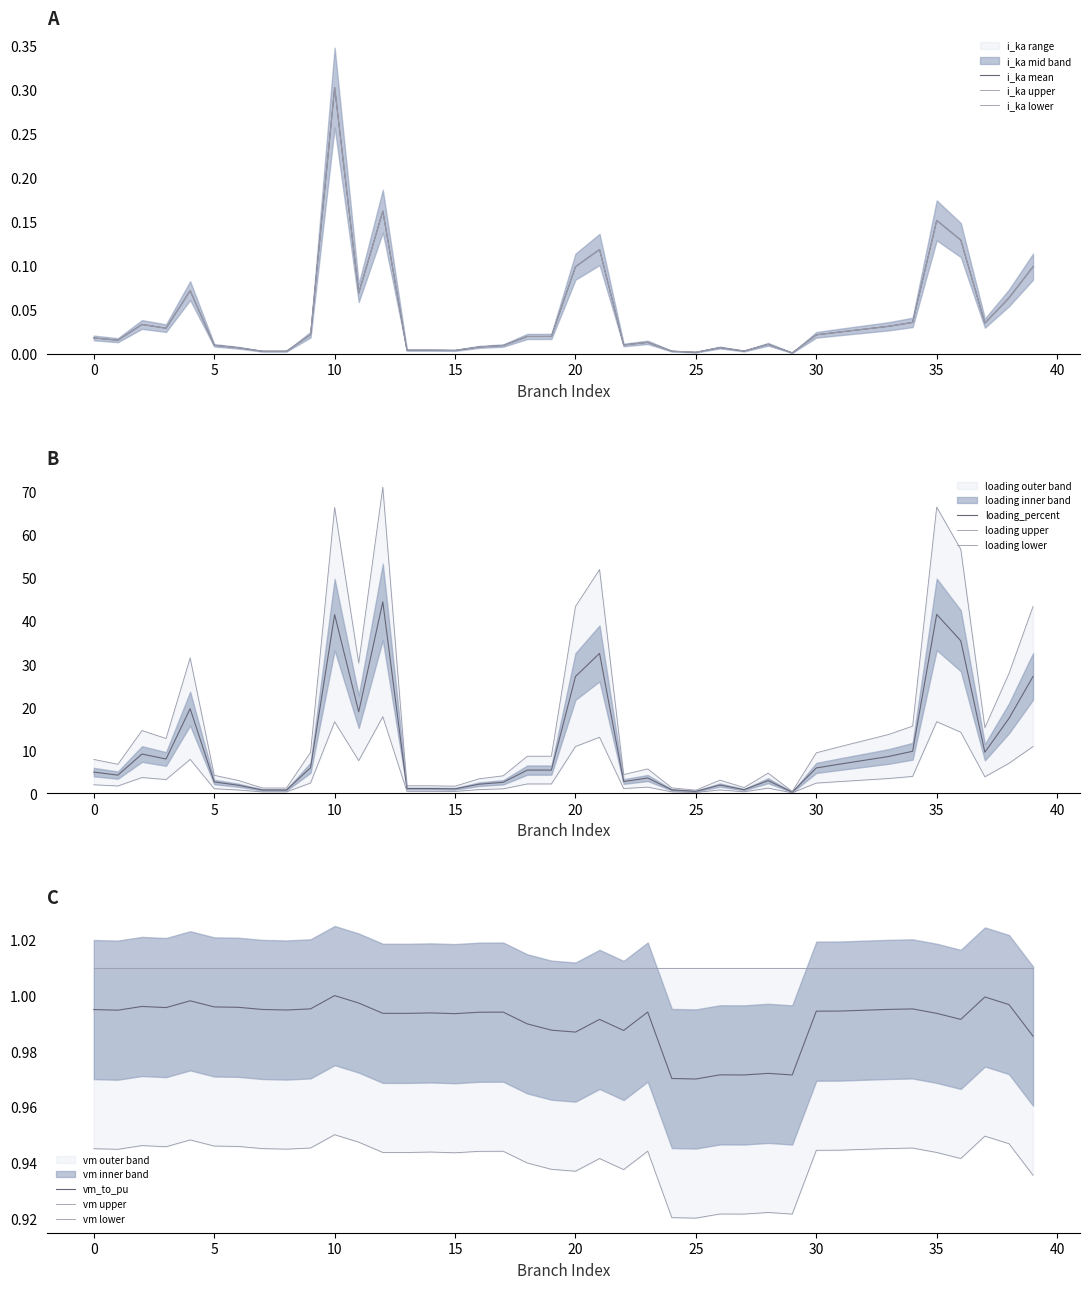

Reading left to right, what are all the values shown in this chart?

i_from_ka: 0=0.0	1=0.0	2=0.0	3=0.0	4=0.1	5=0.0	6=0.0	7=0.0	8=0.0	9=0.0	10=0.3	11=0.1	12=0.2	13=0.0	14=0.0	15=0.0	16=0.0	17=0.0	18=0.0	19=0.0	20=0.1	21=0.1	22=0.0	23=0.0	24=0.0	25=0.0	26=0.0	27=0.0	28=0.0	29=0.0	30=0.0	31=0.0	32=0.0	33=0.0	34=0.0	35=0.2	36=0.1	37=0.0	38=0.1	39=0.1
i_to_ka: 0=0.0	1=0.0	2=0.0	3=0.0	4=0.1	5=0.0	6=0.0	7=0.0	8=0.0	9=0.0	10=0.3	11=0.1	12=0.2	13=0.0	14=0.0	15=0.0	16=0.0	17=0.0	18=0.0	19=0.0	20=0.1	21=0.1	22=0.0	23=0.0	24=0.0	25=0.0	26=0.0	27=0.0	28=0.0	29=0.0	30=0.0	31=0.0	32=0.0	33=0.0	34=0.0	35=0.2	36=0.1	37=0.0	38=0.1	39=0.1
loading_percent: 0=4.9	1=4.2	2=9.1	3=7.9	4=19.6	5=2.6	6=1.8	7=0.7	8=0.7	9=5.9	10=41.5	11=18.9	12=44.4	13=1.1	14=1.1	15=1.0	16=2.1	17=2.5	18=5.4	19=5.4	20=27.1	21=32.5	22=2.7	23=3.5	24=0.8	25=0.4	26=1.9	27=0.8	28=2.9	29=0.3	30=5.9	31=6.8	32=7.6	33=8.5	34=9.7	35=41.5	36=35.4	37=9.5	38=17.4	39=27.1
vm_to_pu: 0=1.0	1=1.0	2=1.0	3=1.0	4=1.0	5=1.0	6=1.0	7=1.0	8=1.0	9=1.0	10=1.0	11=1.0	12=1.0	13=1.0	14=1.0	15=1.0	16=1.0	17=1.0	18=1.0	19=1.0	20=1.0	21=1.0	22=1.0	23=1.0	24=1.0	25=1.0	26=1.0	27=1.0	28=1.0	29=1.0	30=1.0	31=1.0	32=1.0	33=1.0	34=1.0	35=1.0	36=1.0	37=1.0	38=1.0	39=1.0